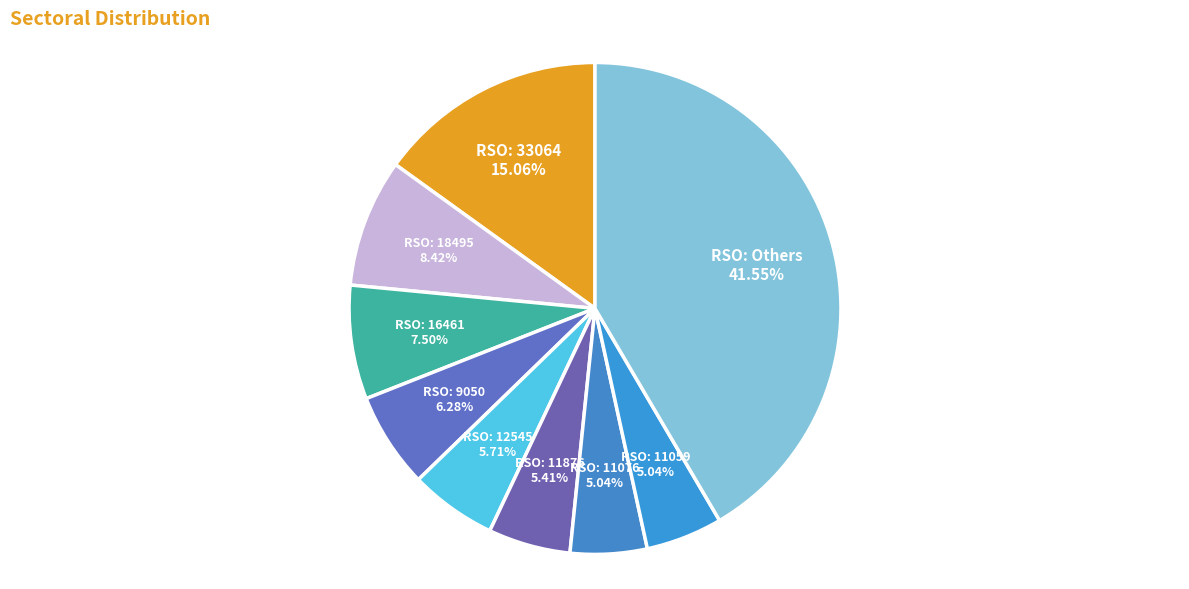

Count the number of slices in the pie.

9